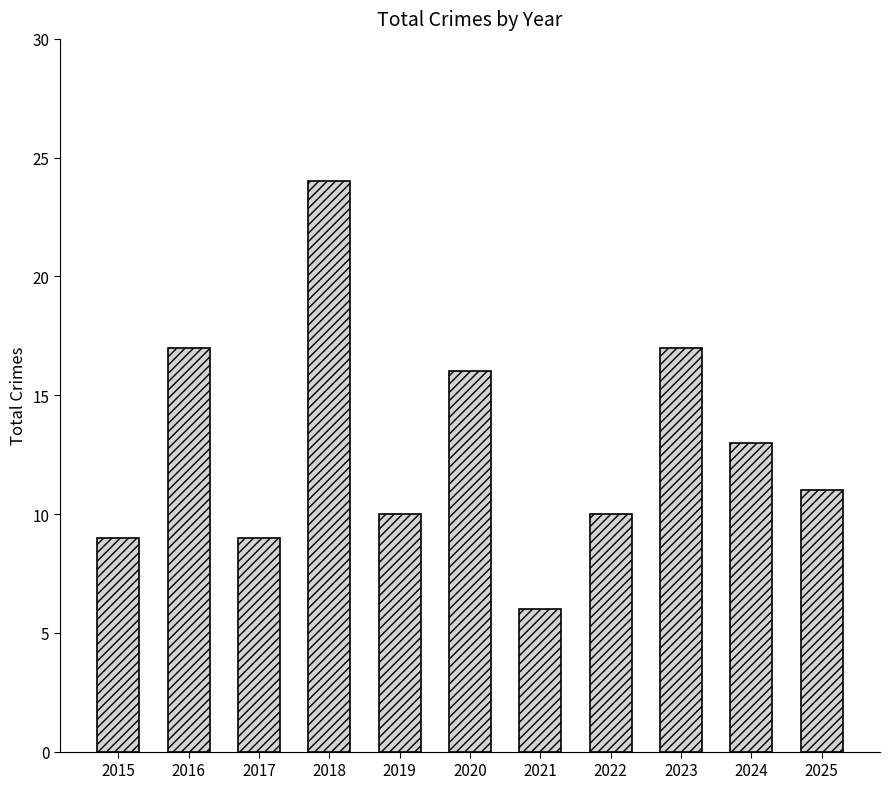

At which label does the data first exceed 11?

2016